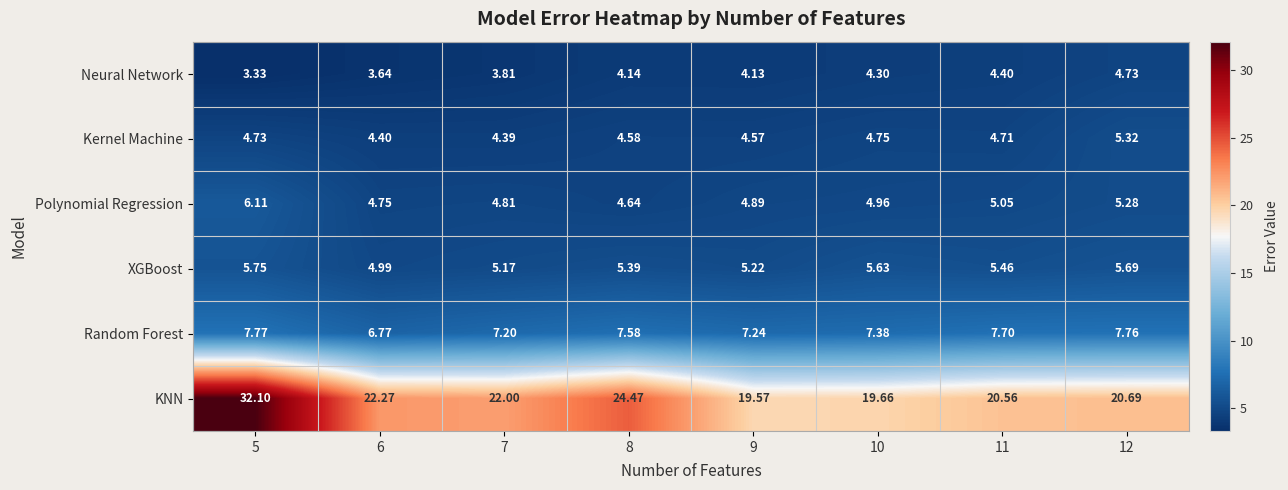

List the series in order of their peak value, lowest first.

Neural Network, Kernel Machine, XGBoost, Polynomial Regression, Random Forest, KNN